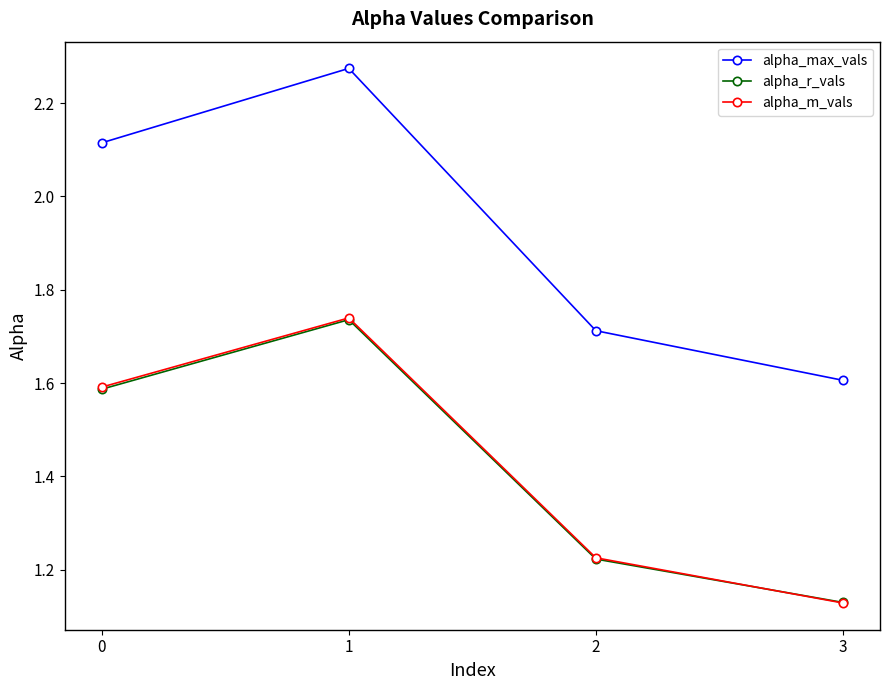

Is the value of alpha_max_vals at 3 greater than the value of alpha_m_vals at 3?

Yes